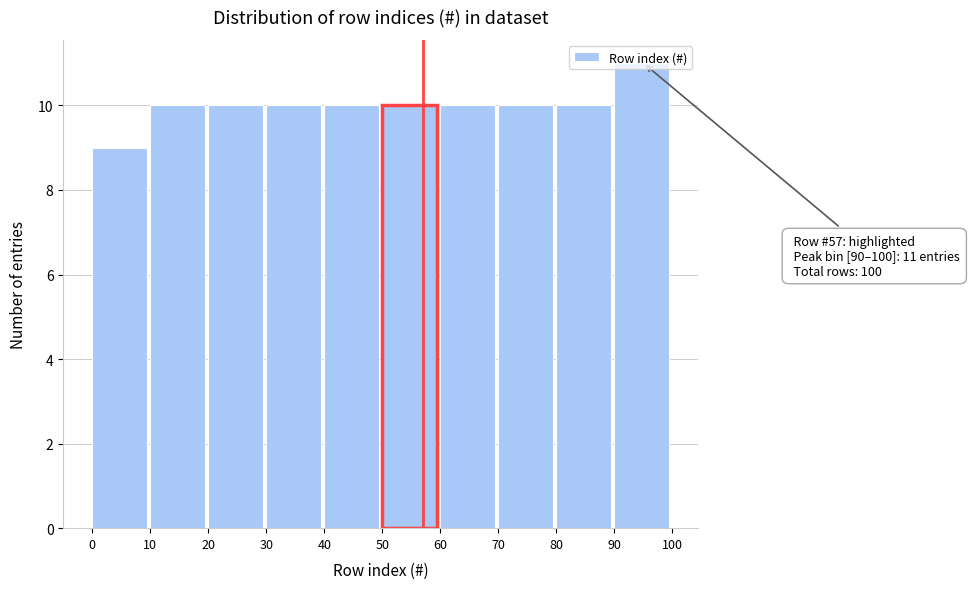

Which range on the x-axis has the tallest bar?

90 to 100